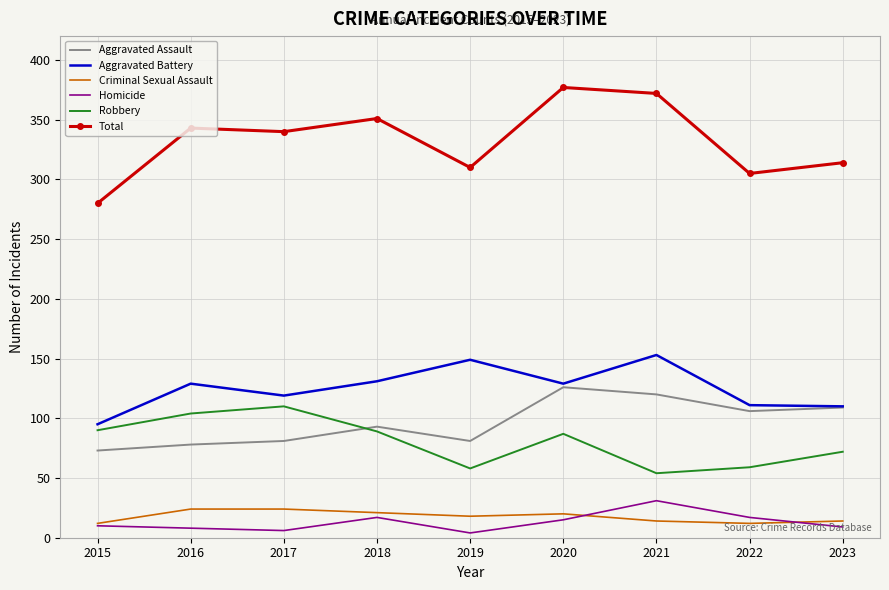

True or false: Robbery and Criminal Sexual Assault intersect in this chart.

False